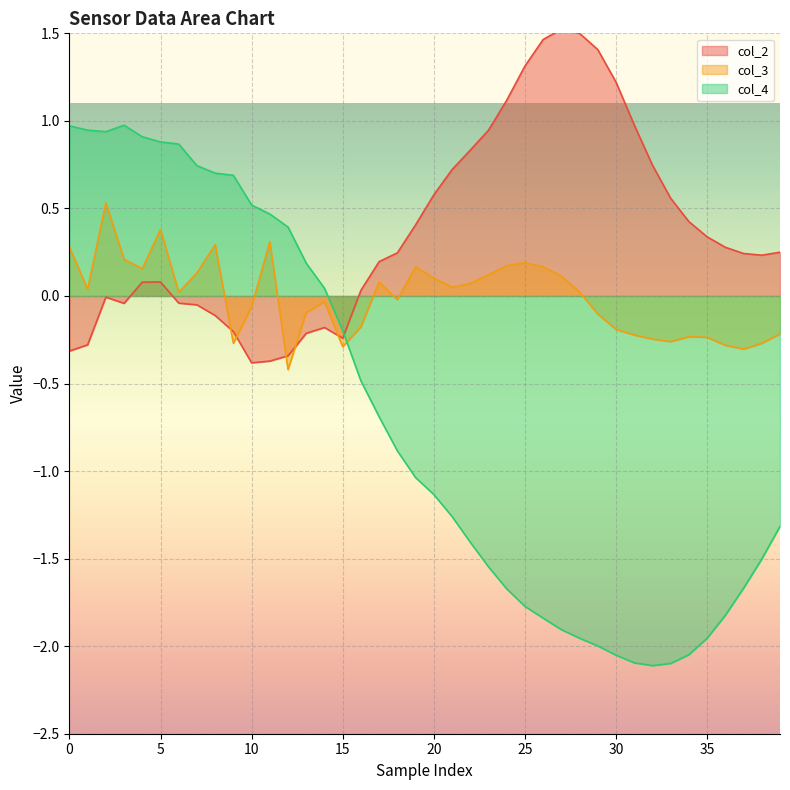

True or false: col_3 has more than 0 interior local peaks.

True